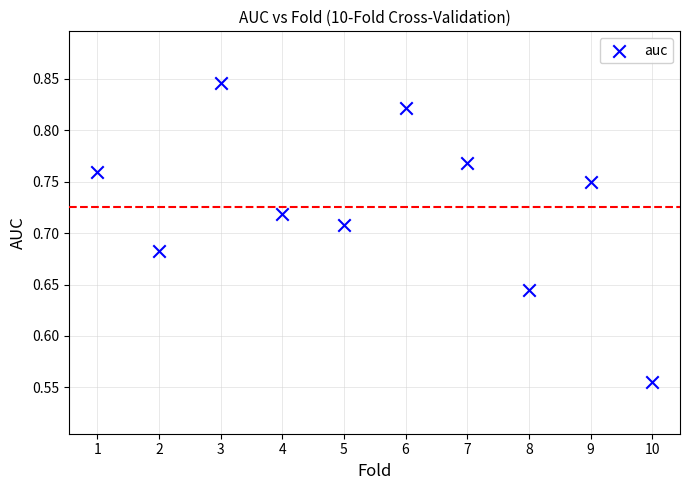

What is the average X value?

5.5